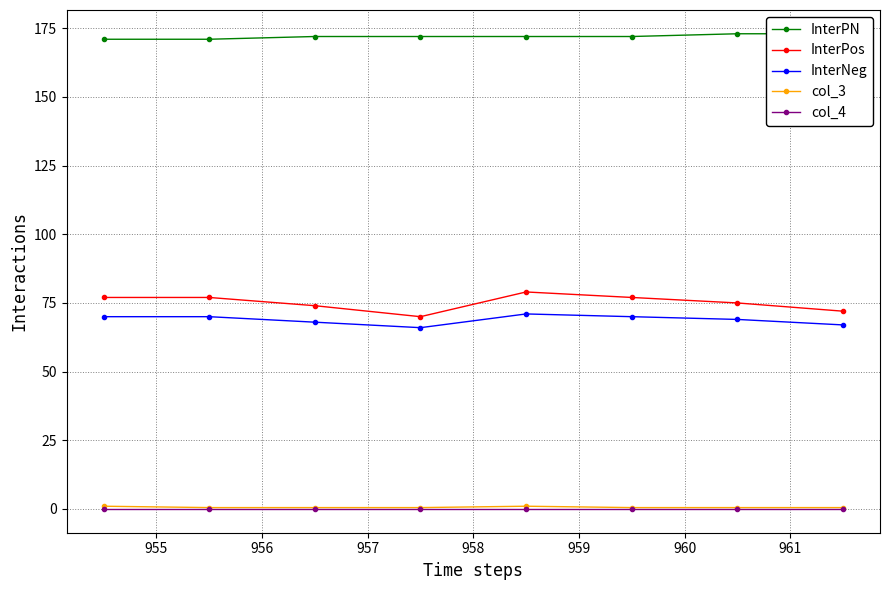

What is the value of the col_3 point at the 8th from the left?

0.5